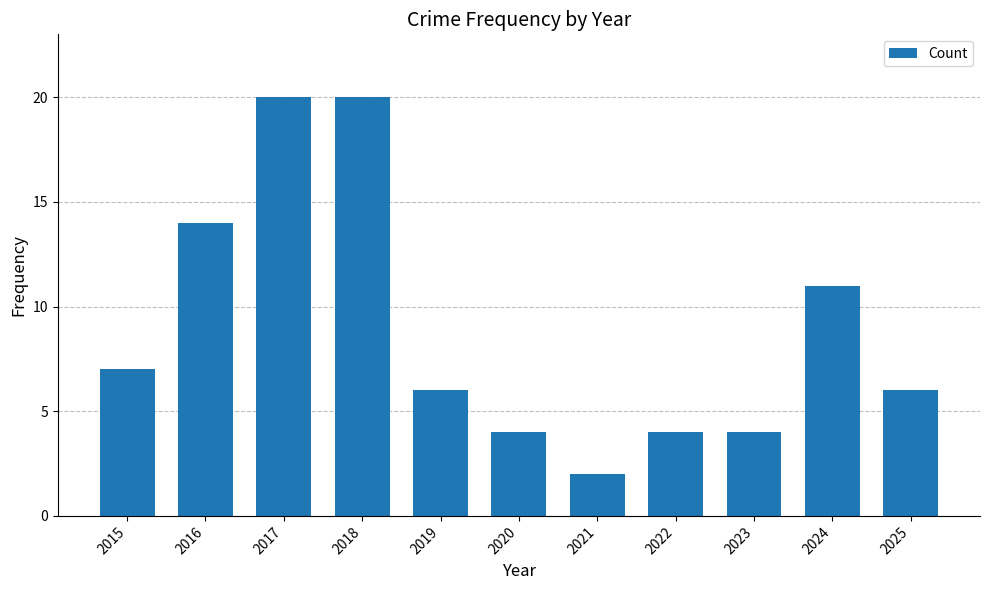

Where is the data nearest to the value 11?

2024